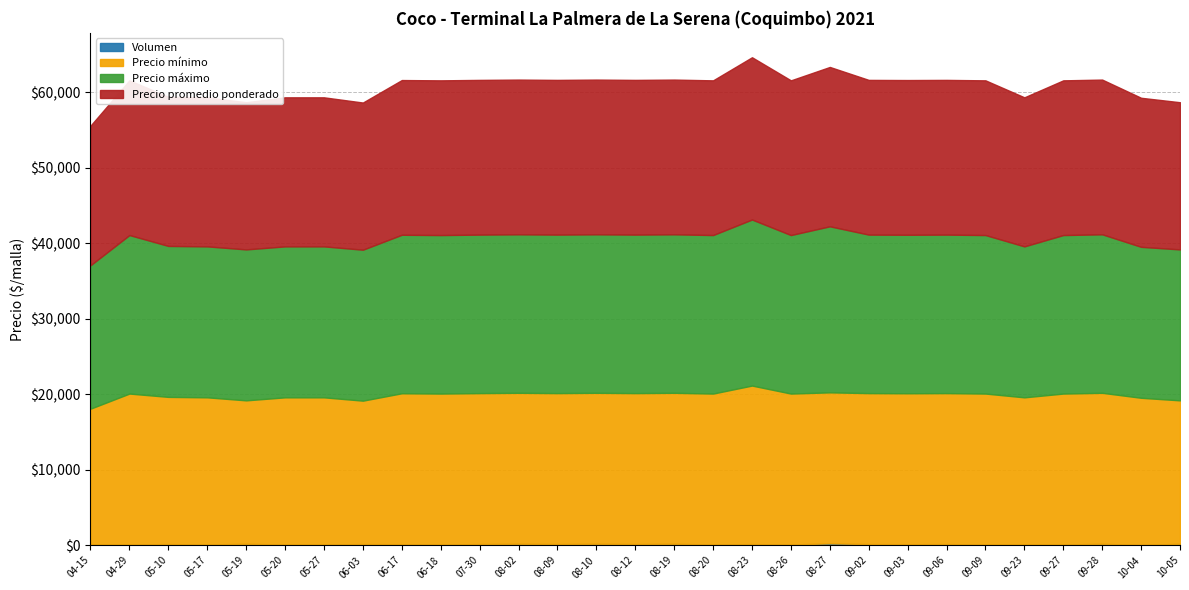

True or false: Volumen has more than 1 points higher than both neighbors.

True